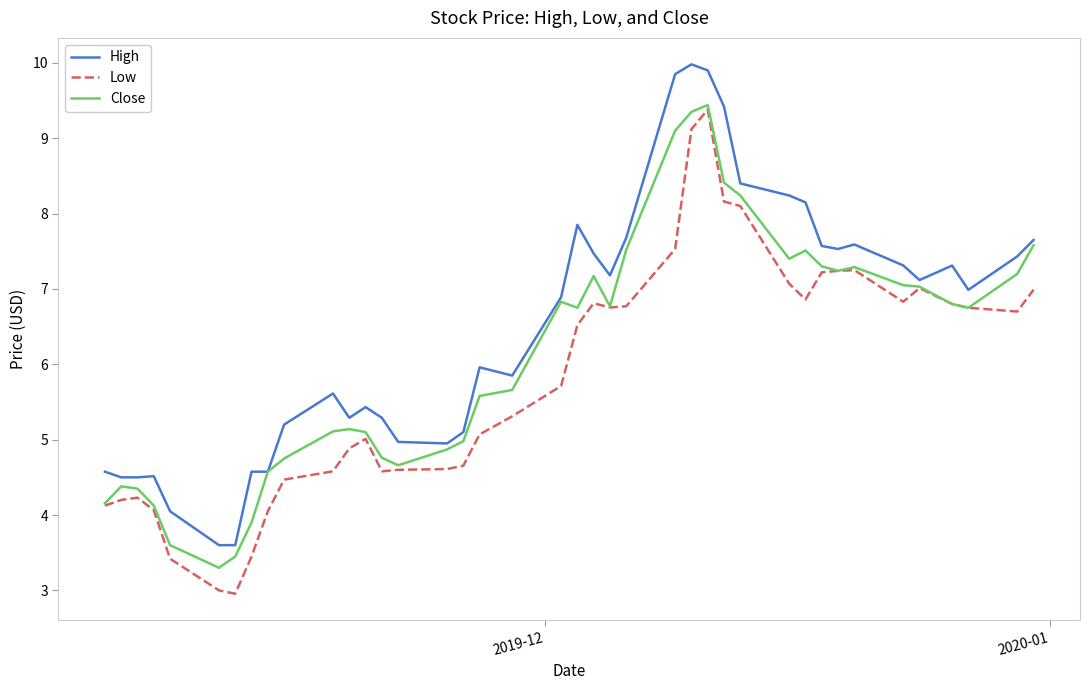

List the series in order of their overall mean, lowest first.

Low, Close, High